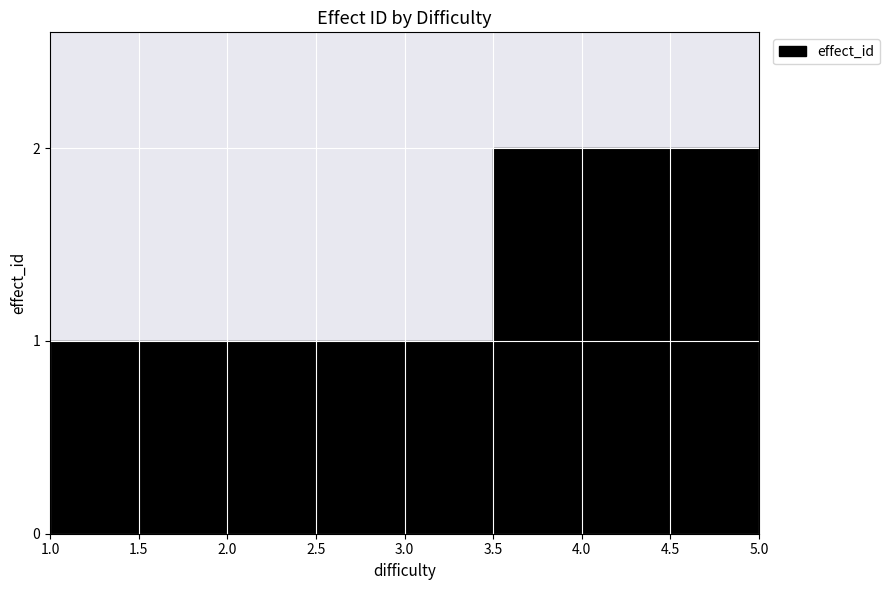

Reading right to left, transcribe all the data shown in this chart.

2	2	1	1	1